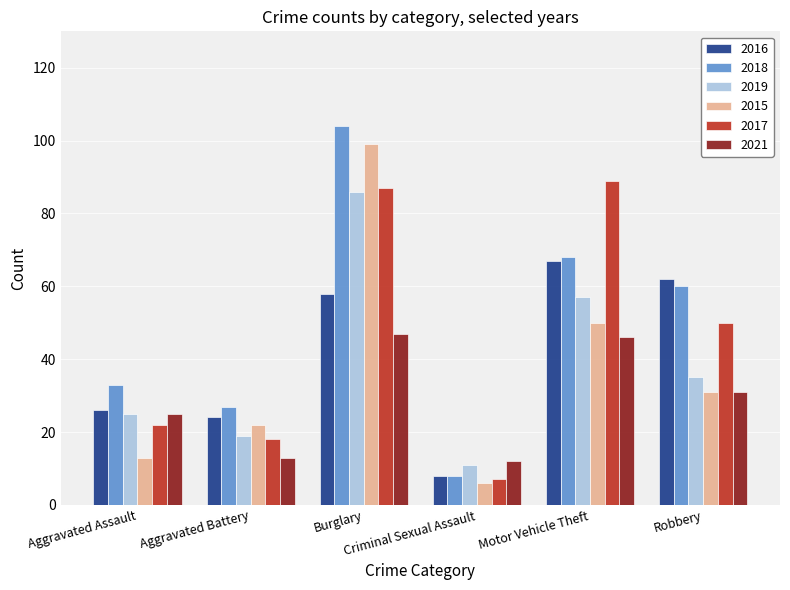

Between Burglary and Robbery, which series saw the biggest shift?

2015